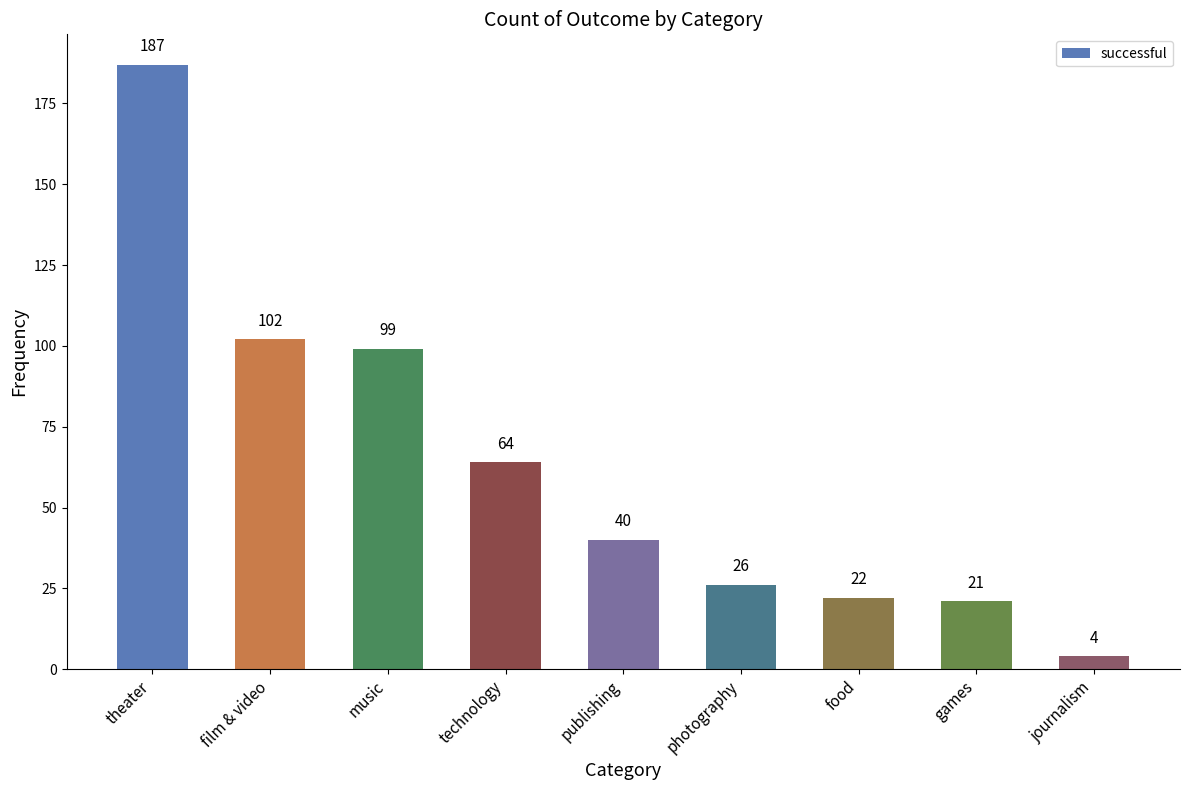

What is the sum of all values?

565